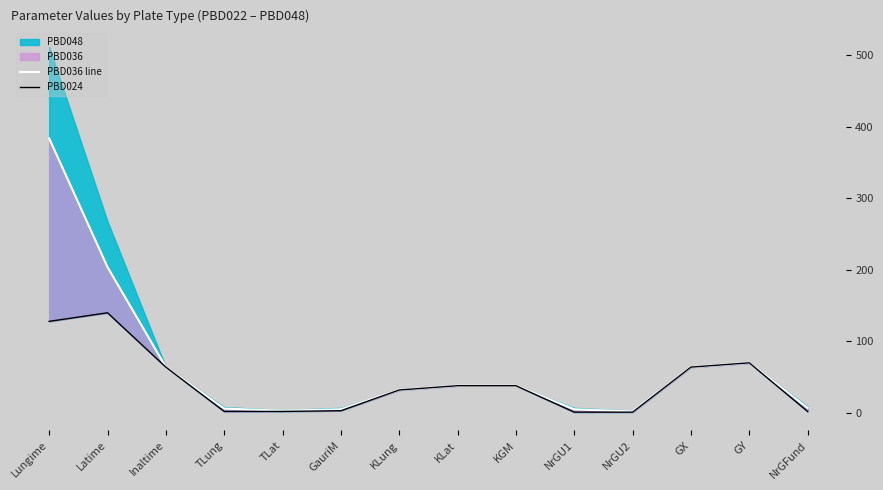

At how many categories does at least one series exceed 177?

2